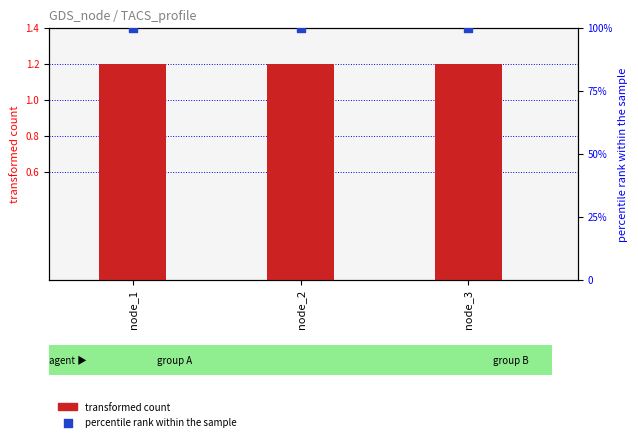

What is the total value across all series at node_2?

101.2